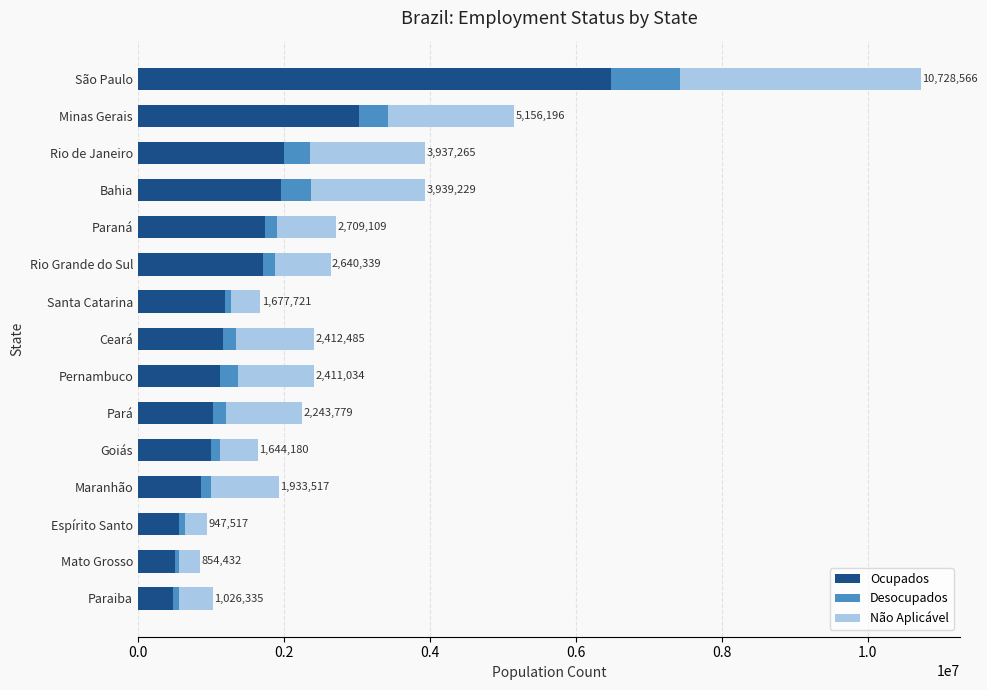

At which category is the sum across all series the highest?

São Paulo